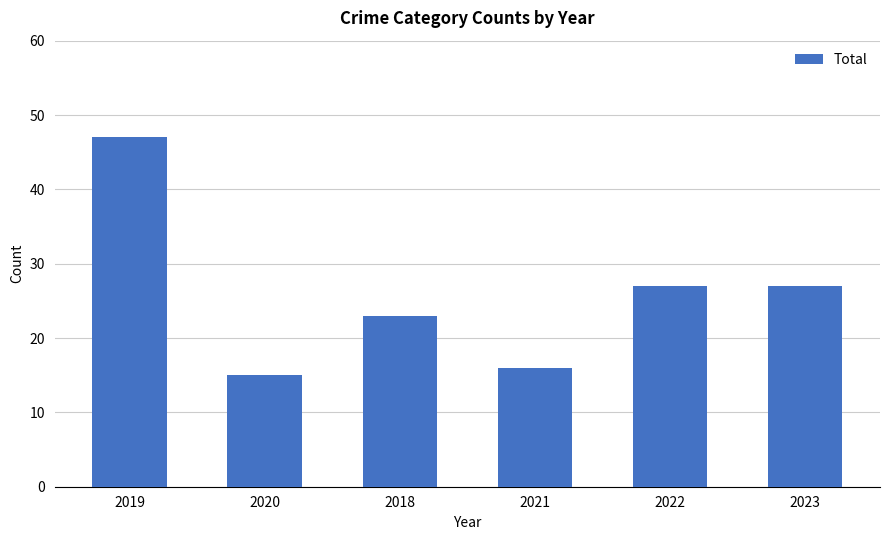

What is the maximum value shown in the chart?

47